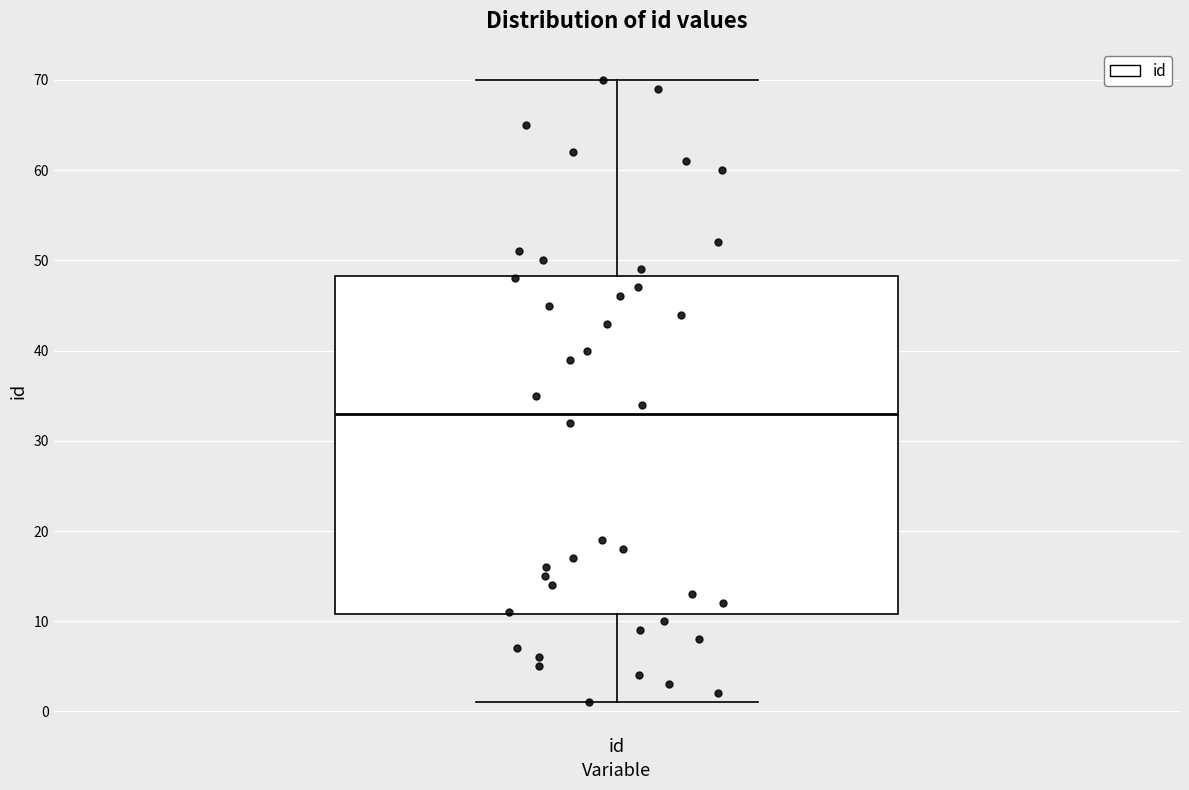

Transcribe this box plot: give where the median line is, the range the box spans, and where the two whiskers end, as read against the y-axis. The values are not printed on the chart, so give them approximately, as read against the axis.

median 33, box 11 to 48, whiskers 1 to 70